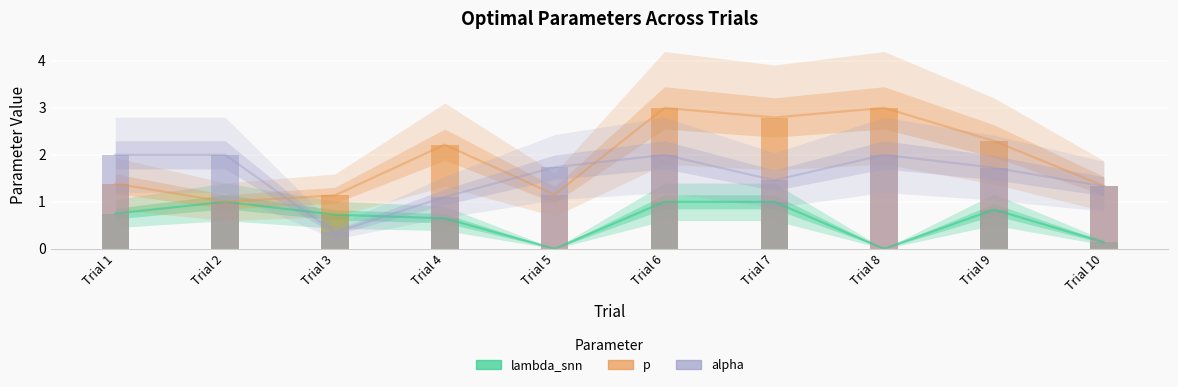

At which label is optimal_params.alpha closest to 1?

Trial 4